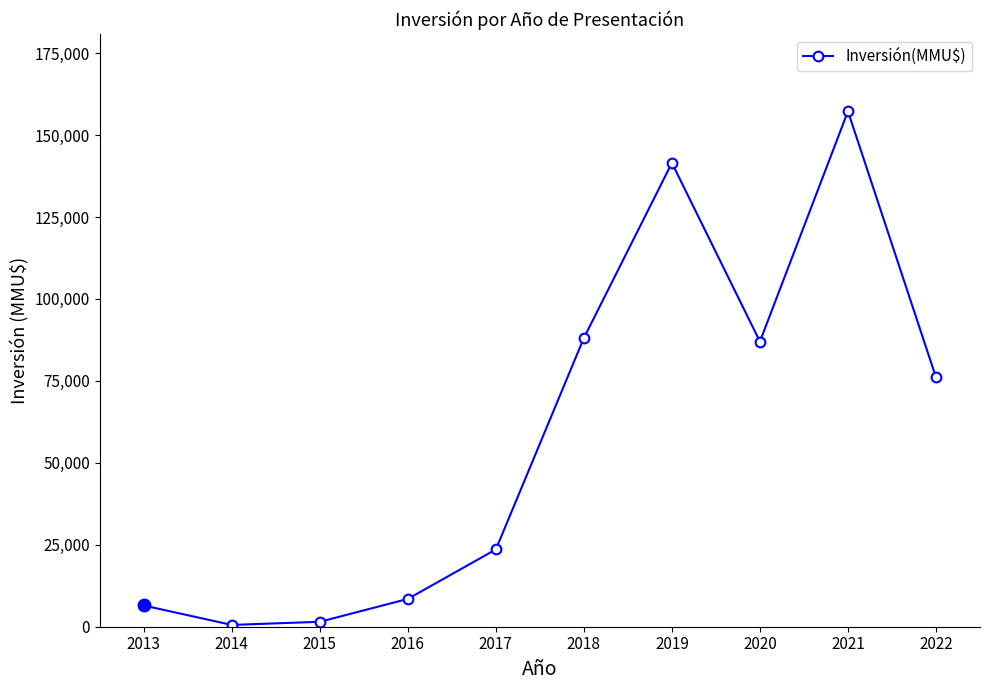

The value at 2018 is 156710. True or false?

False